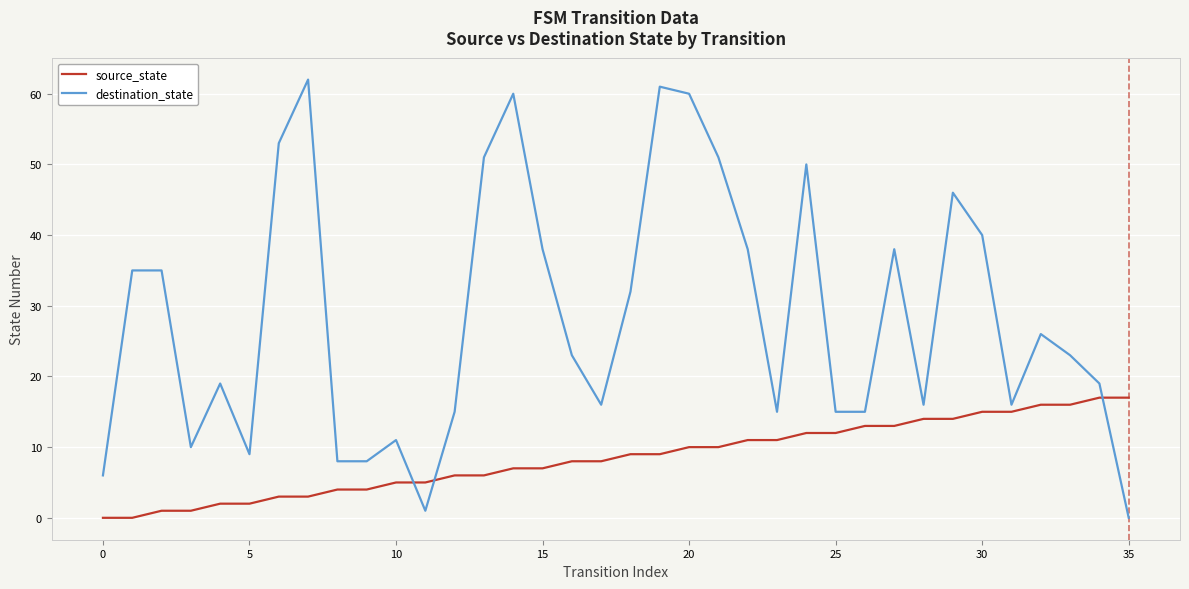

Which series has the widest spread of values?

destination_state